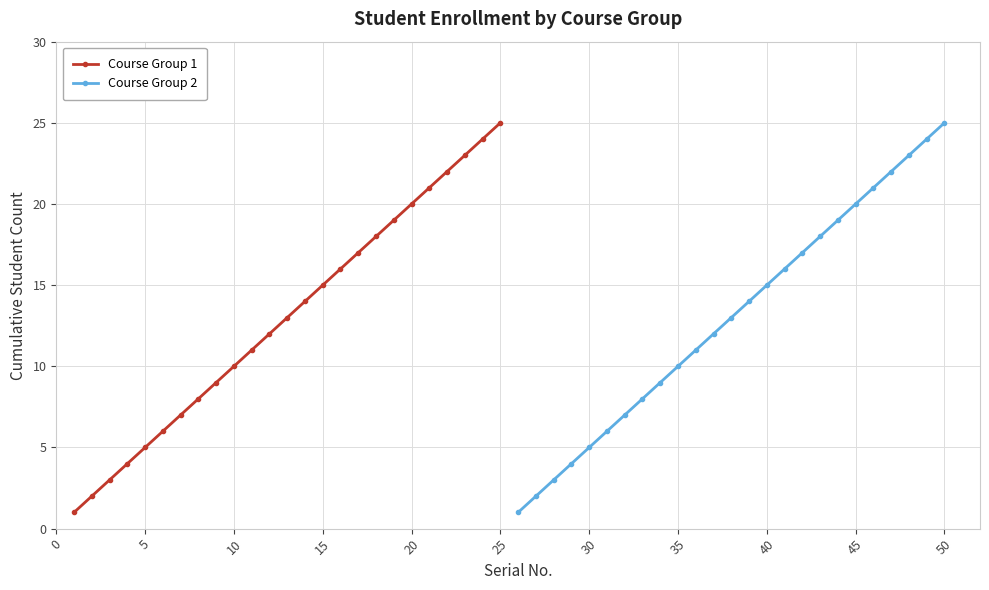

Which category has the highest value in the Course Group 2 series?

50